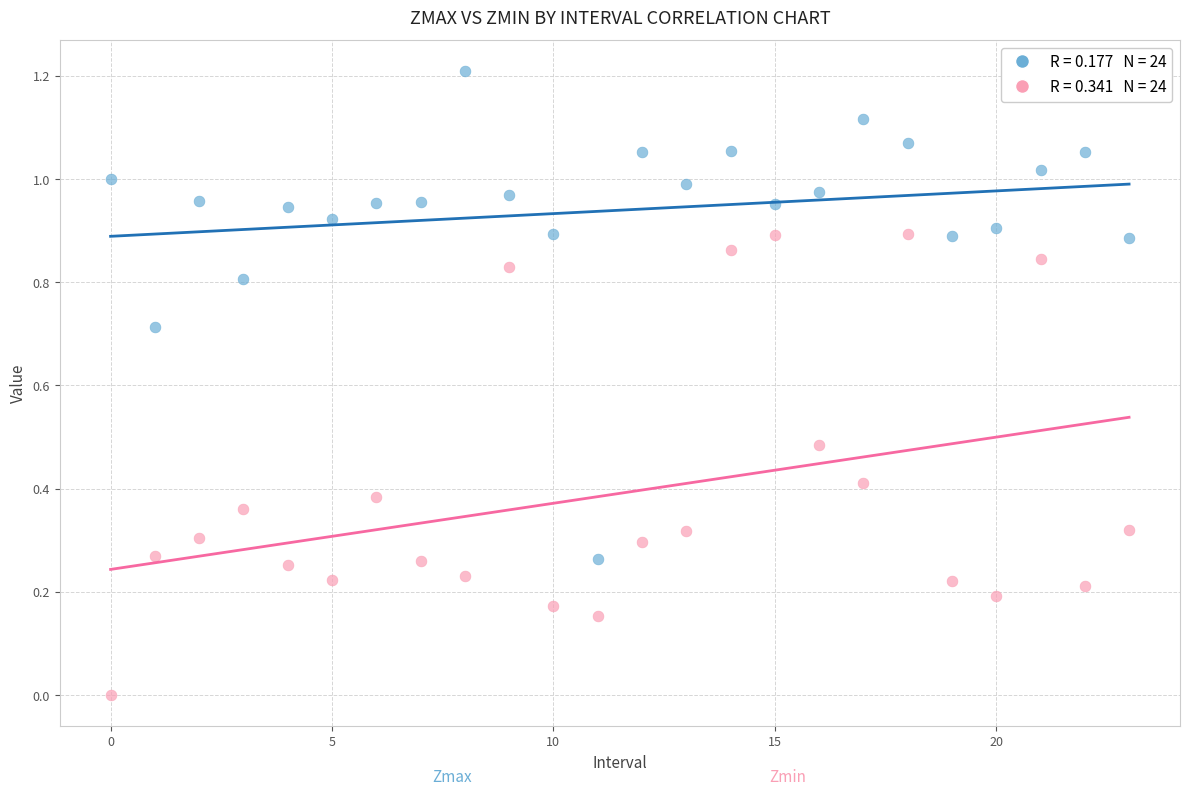

Count the number of points in this scatter plot.

48